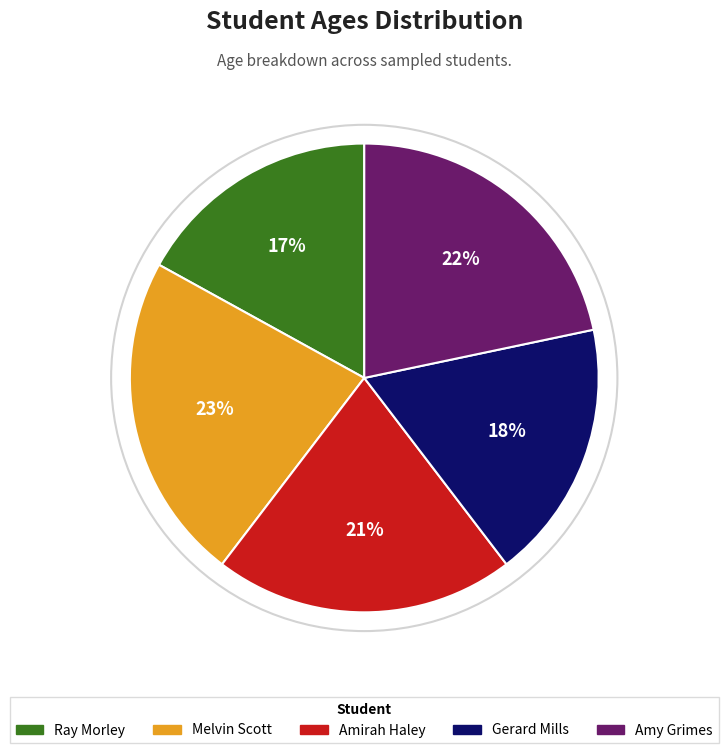

Approximately how many times larger is the value at Gerard Mills compared to Ray Morley?

1.1